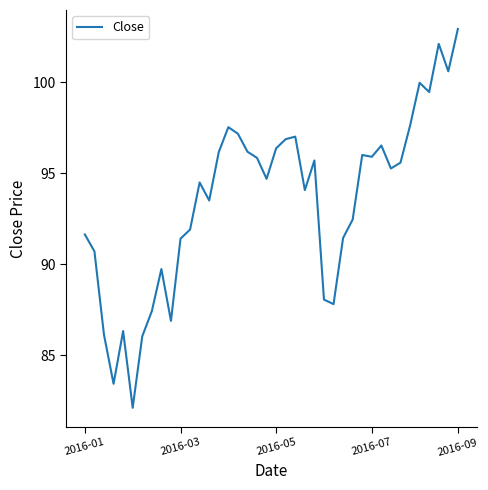

What is the difference between the maximum and minimum values?

20.8